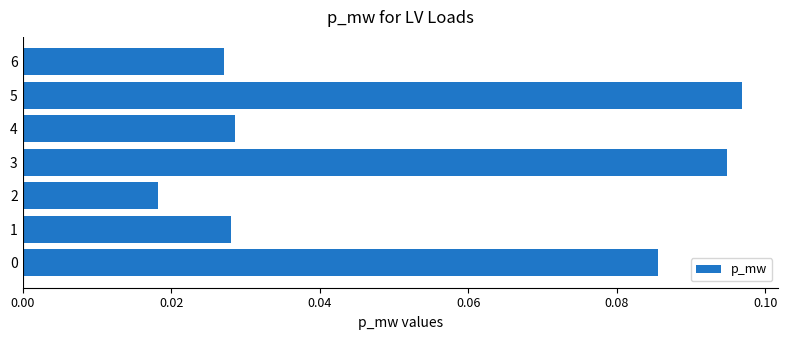

What is the sum of all values?

0.4